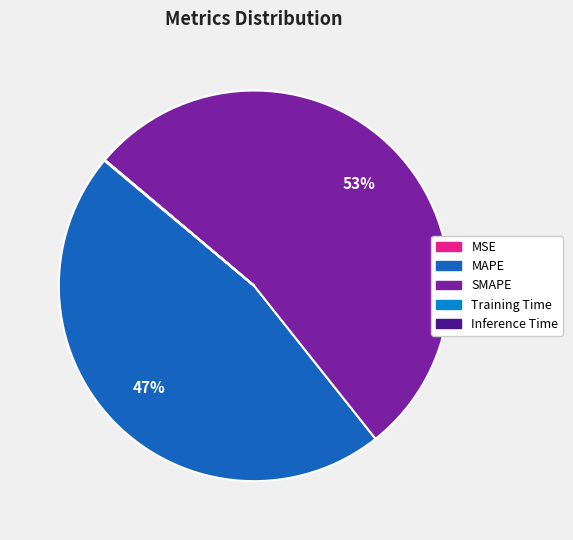

The MAPE slice represents 35% of the pie. True or false?

False